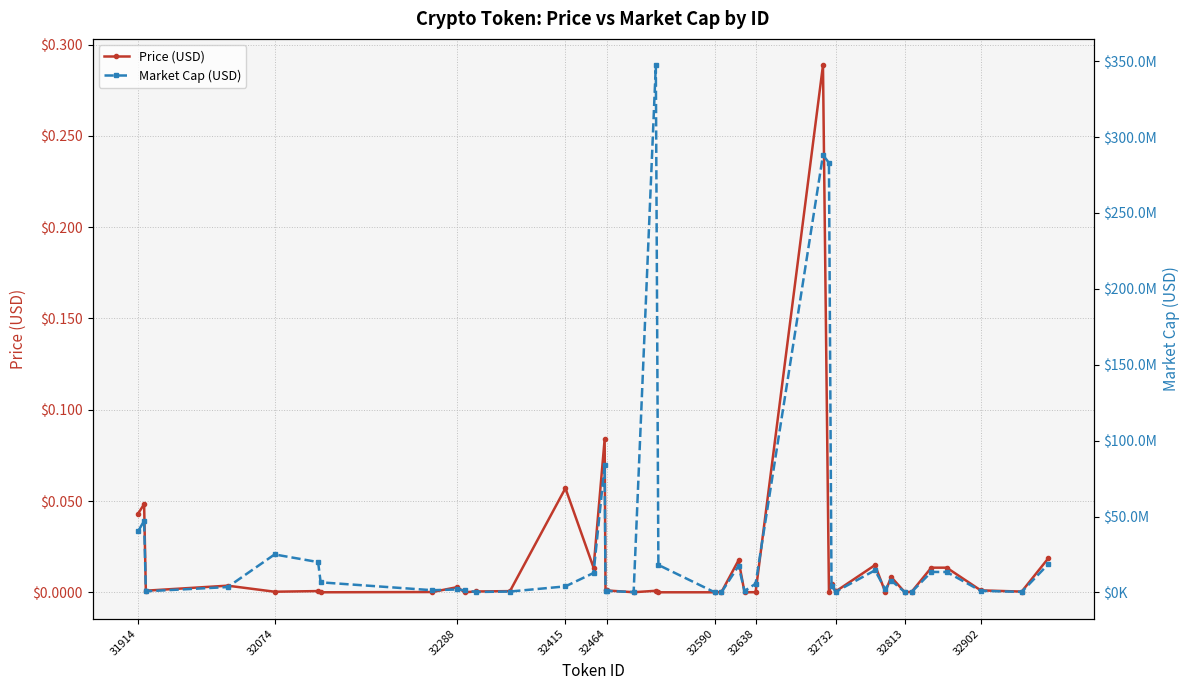

What is the highest value of the Market Cap (USD) series?

347273345.0